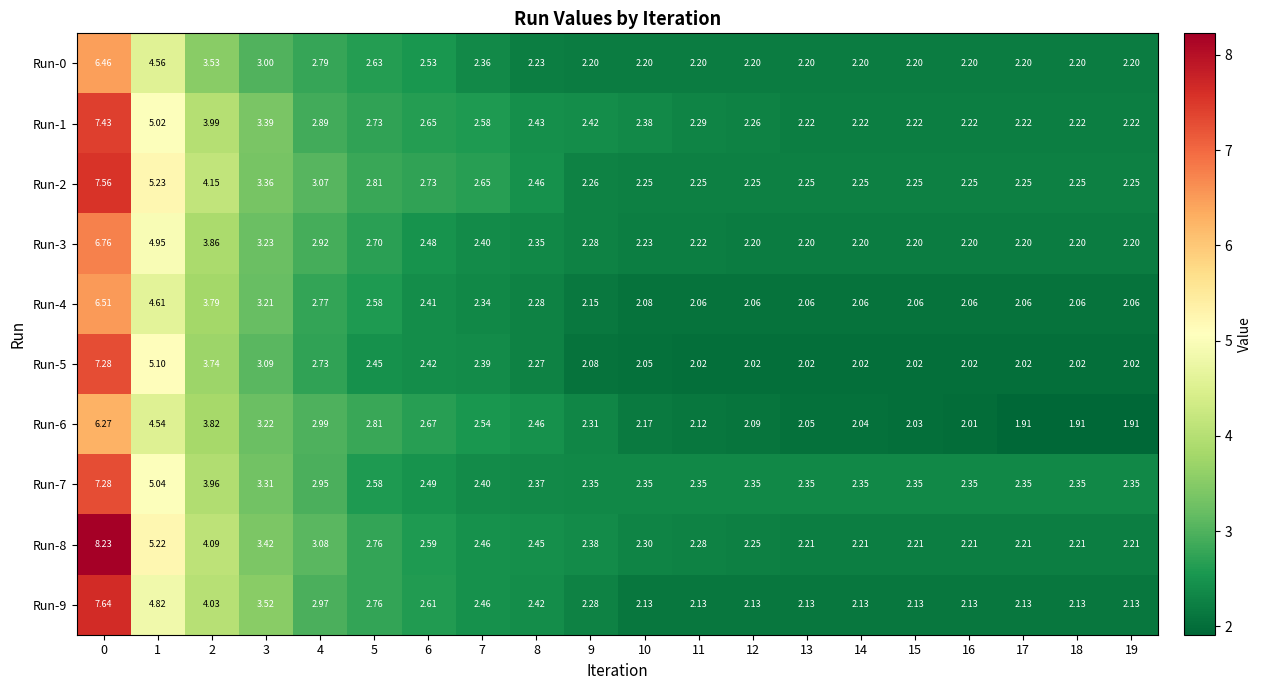

Is the value of Run-1 at 12 greater than the value of Run-2 at 12?

Yes